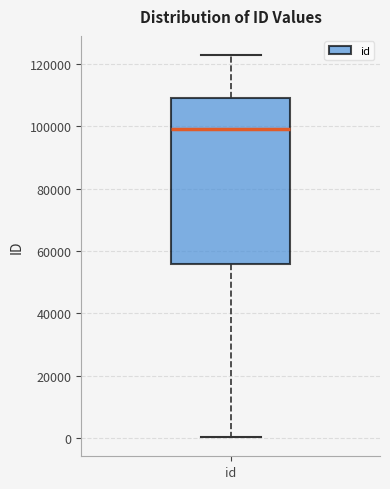

Where is the upper edge of the box for id on the y-axis? The values are not printed on the chart, so give them approximately, as read against the axis.

110000